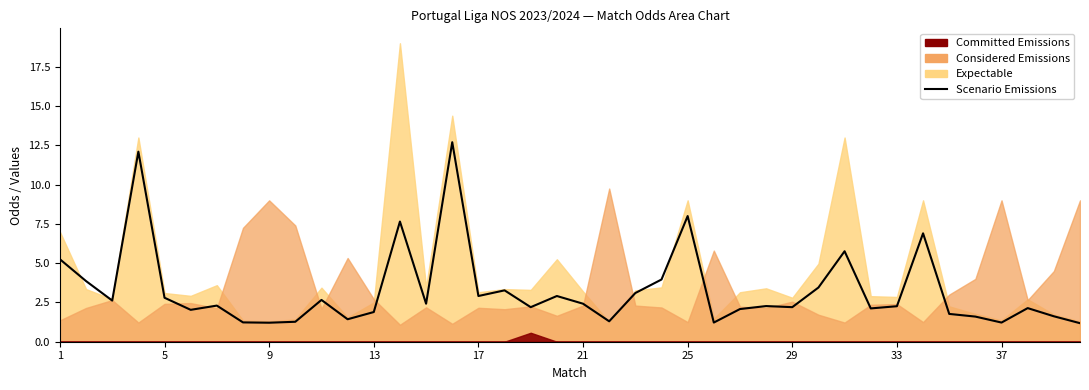

How many data points are less than 2?

12